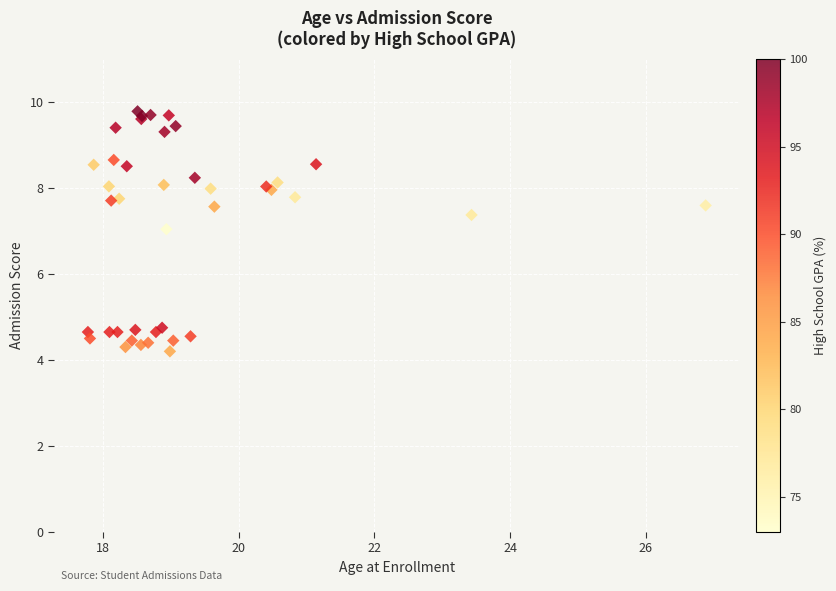

What Y value in the scatter plot is closest to 6?

7.0